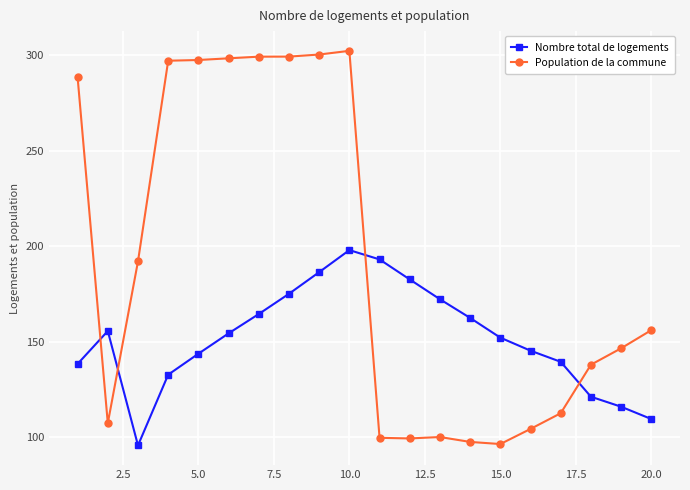

What is the minimum value shown in the chart?

95.7